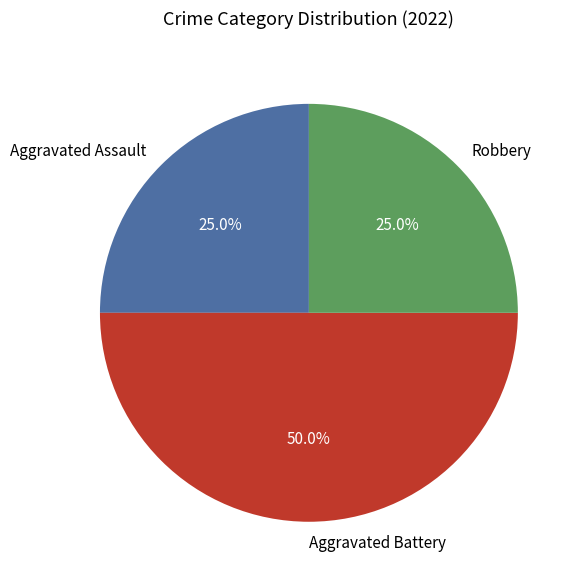

Does Aggravated Assault account for over 50% of the chart?

No